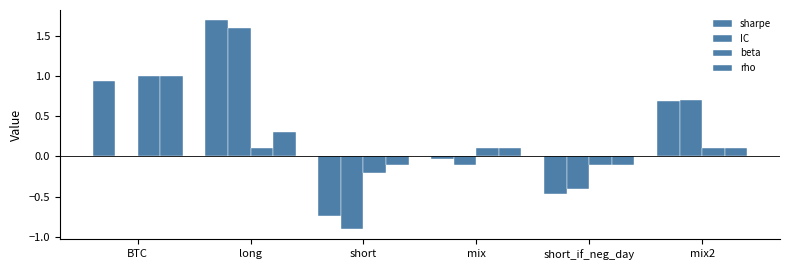

Which category has the highest value across all series?

long